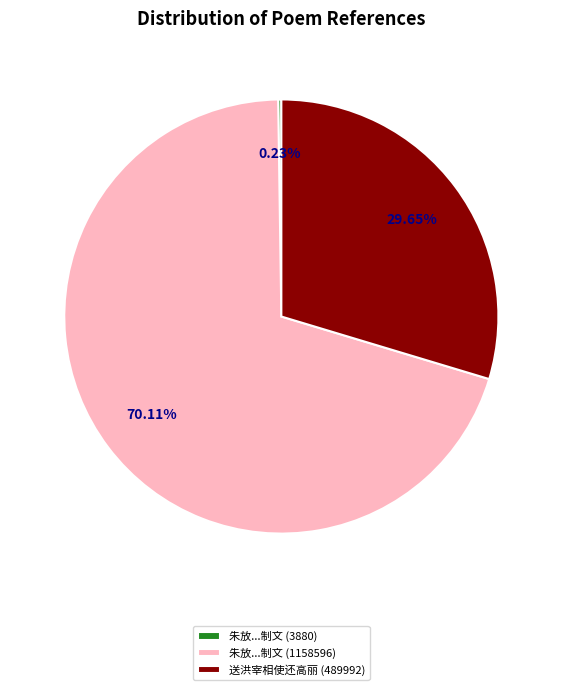

Which category has the biggest portion of the pie?

朱放...制文 (1158596)